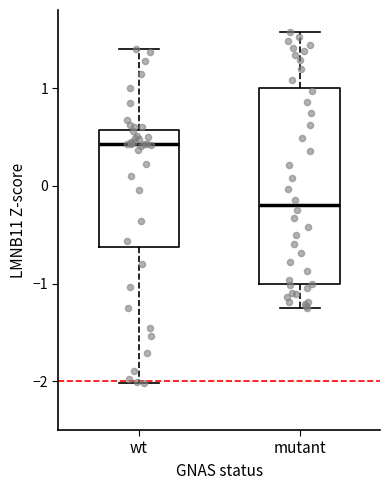

Where does the lower whisker of the box for mutant end on the y-axis? The values are not printed on the chart, so give them approximately, as read against the axis.

-1.2